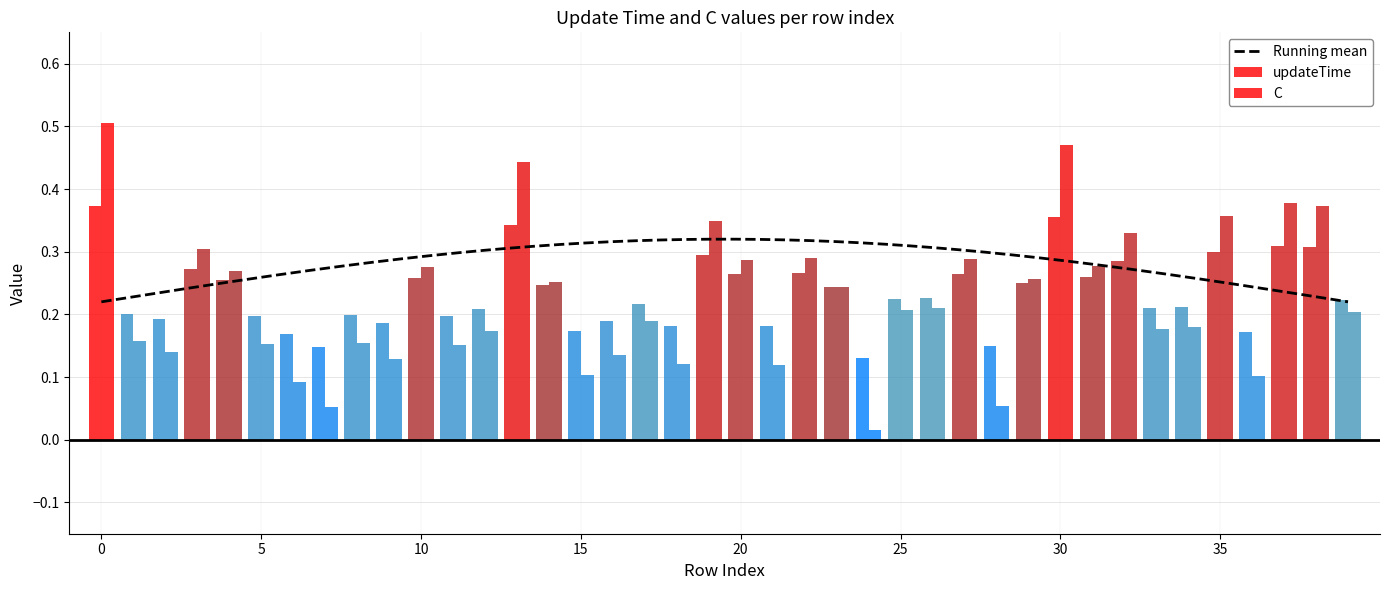

Are the bars grouped side by side (vs. stacked)?

Yes